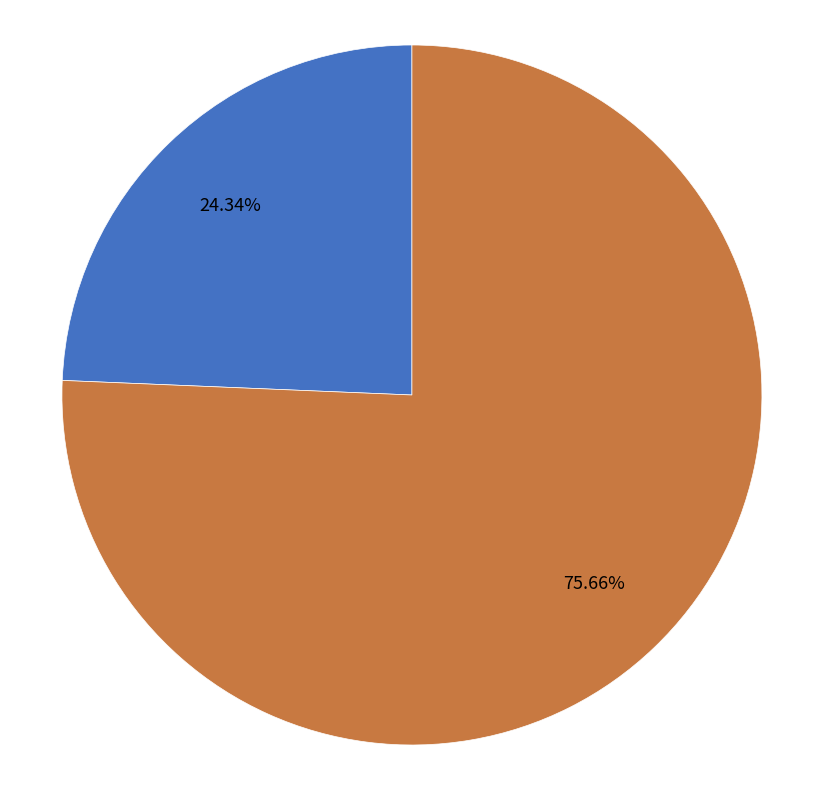

Rank the categories by value from highest to lowest.

白头吟·除却共姜是女师, 夜吟·除却闲吟外